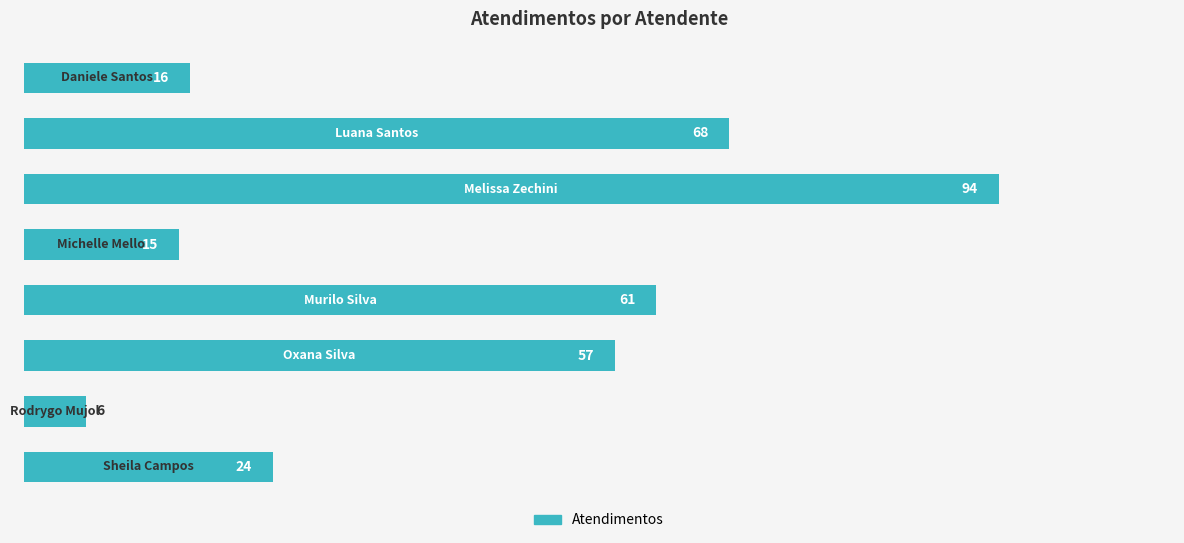

What is the value of the 5th bar from the top?

61